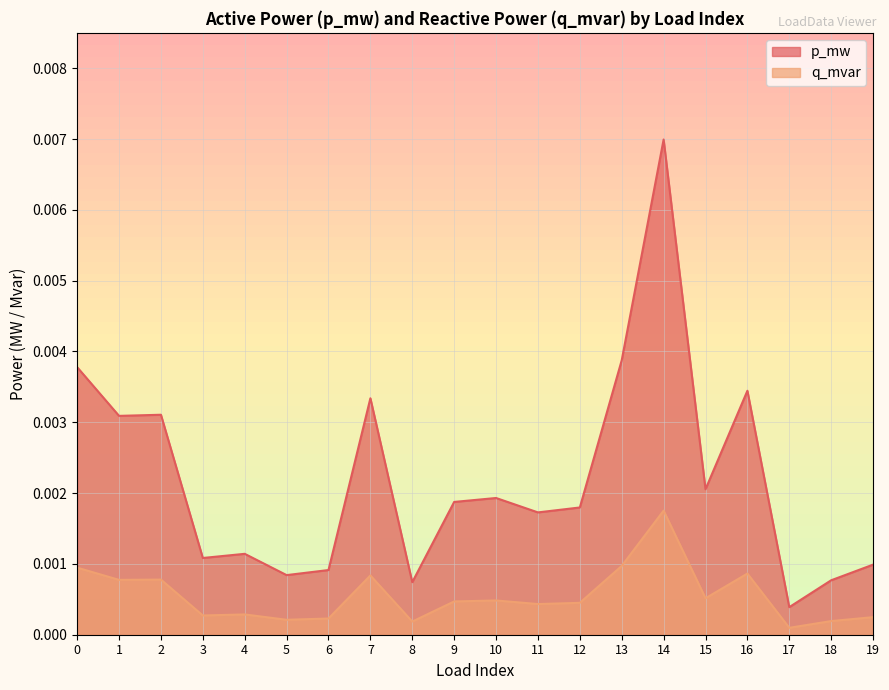

At how many categories does at least one series exceed 0?

20